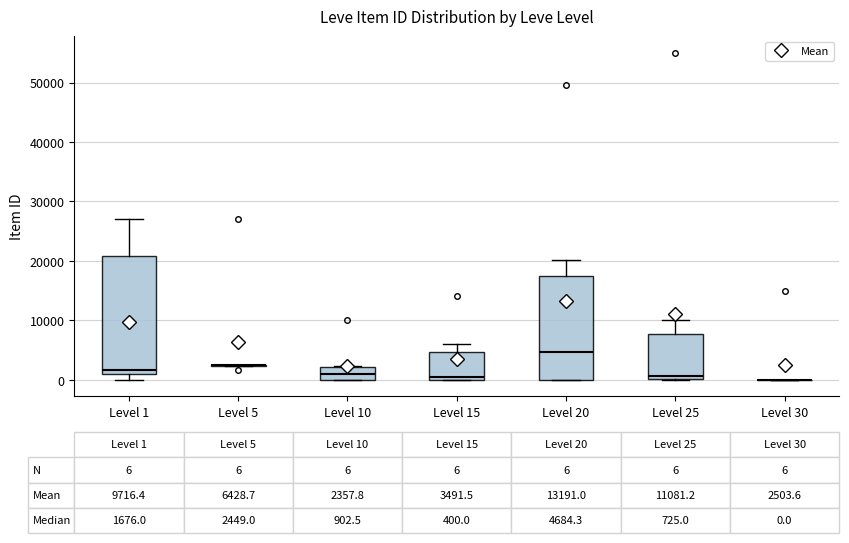

Which box is the tallest, from its lower edge to its upper edge?

Level 1